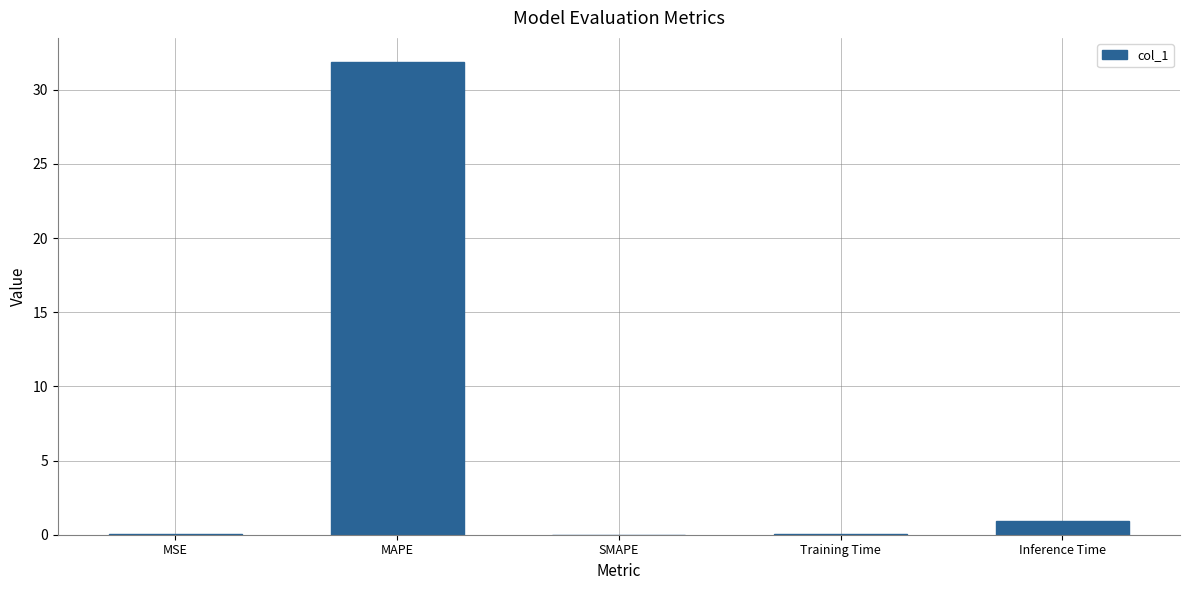

At which label is the value closest to 15?

Inference Time